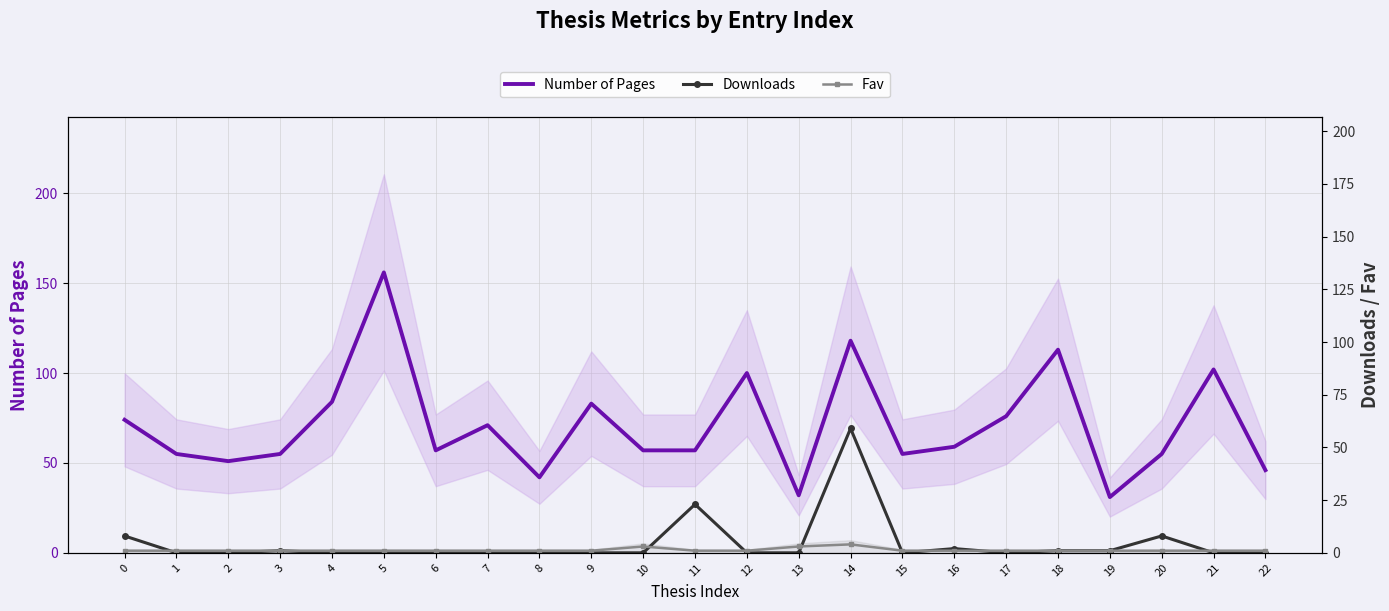

Count the number of categories in the chart.

23